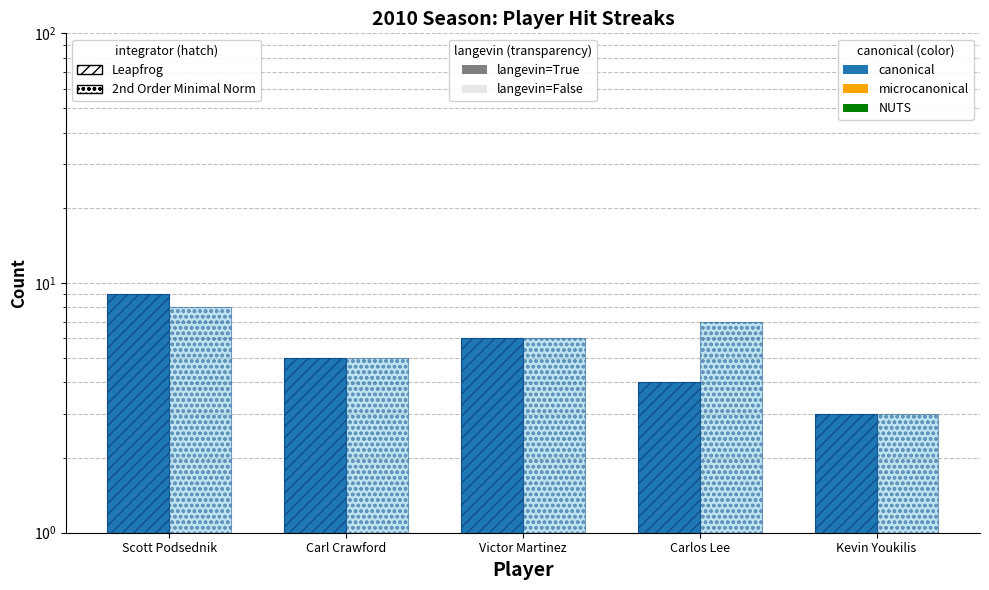

At which category is the sum across all series the highest?

Scott Podsednik